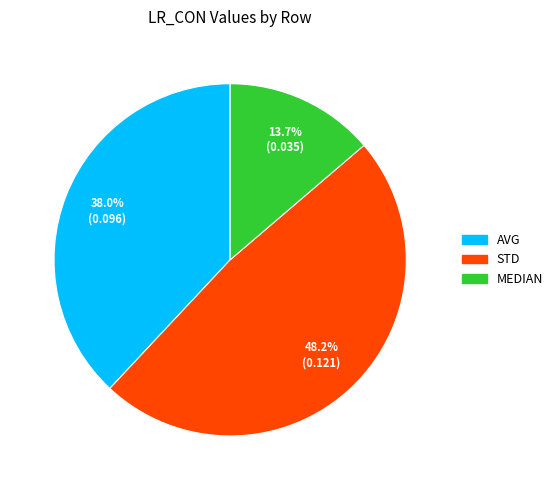

Rank the categories by value from lowest to highest.

MEDIAN, AVG, STD